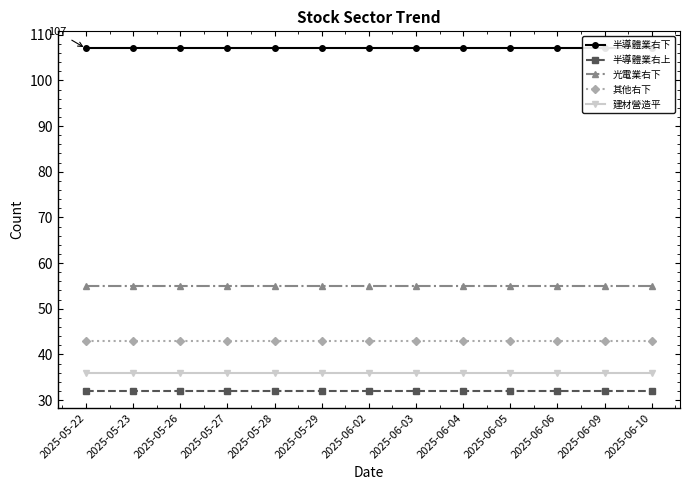

Which series changed the most between 2025-05-23 and 2025-06-02?

半導體業右下